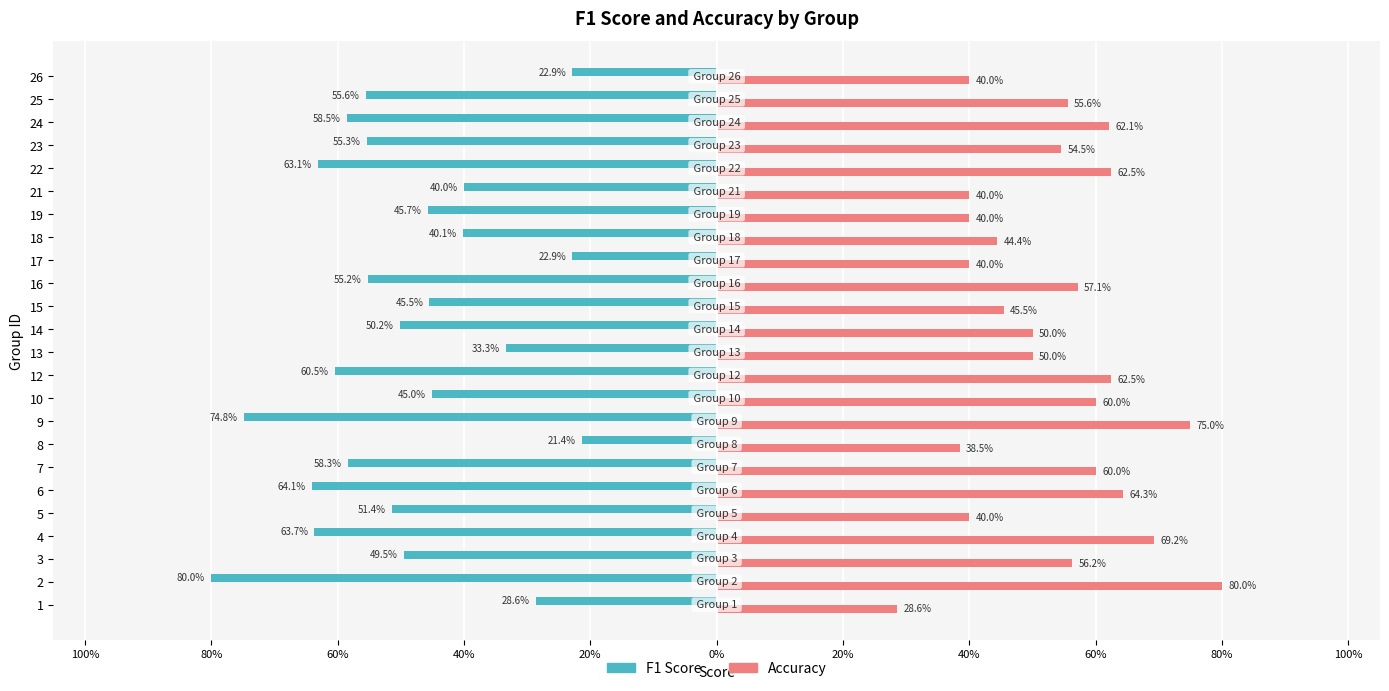

Rank the series by their average value, from highest to lowest.

Accuracy, F1 Score